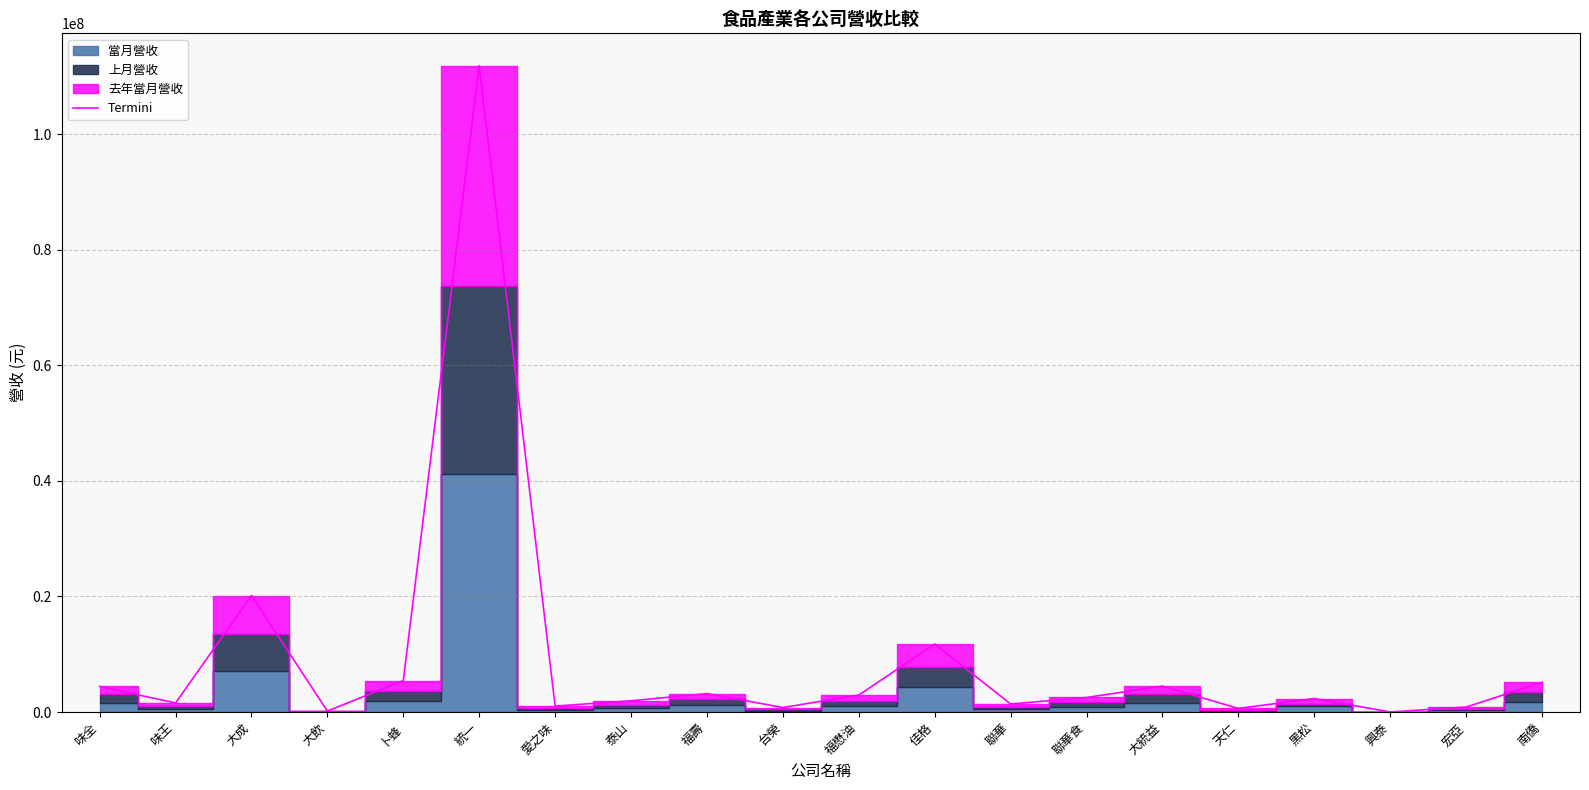

Read the Termini value at 大統益.

4483833